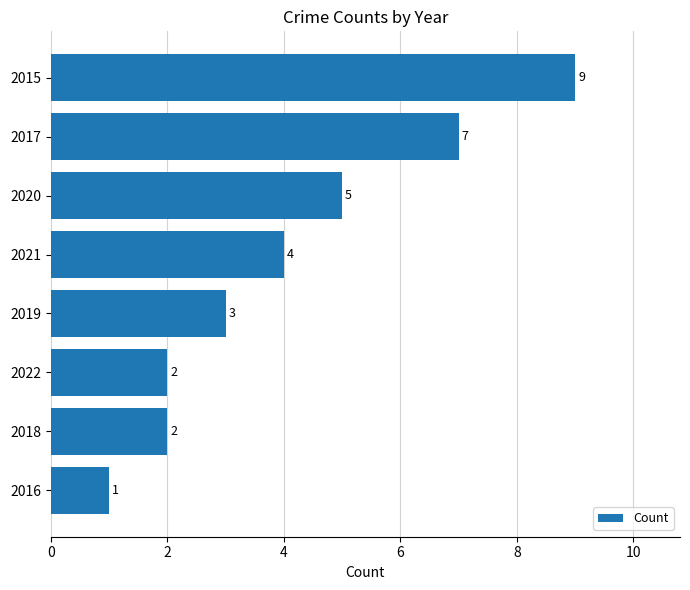

Count the values in the range 2 to 7.

6